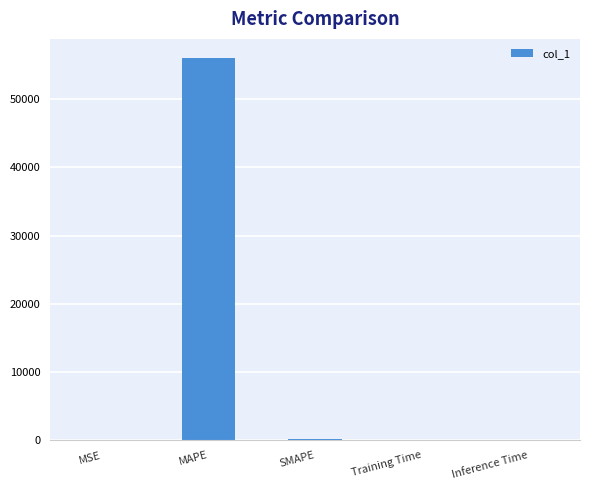

The value at Training Time is 0.0. True or false?

True